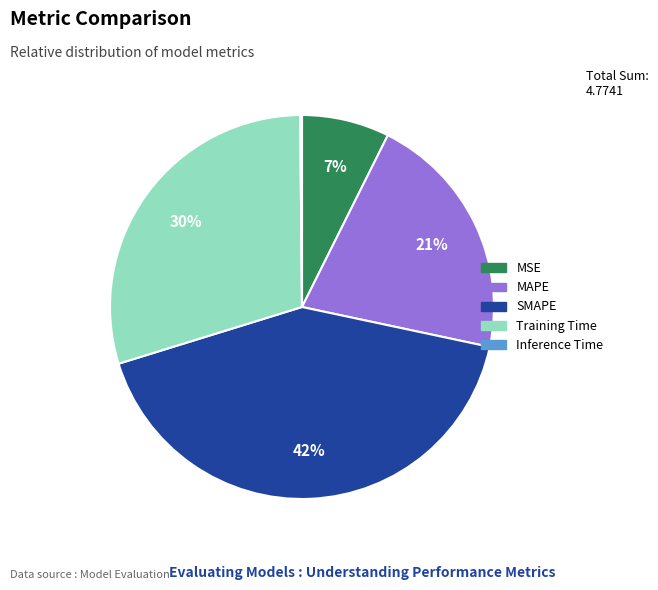

Does MAPE represent more than half of the total?

No